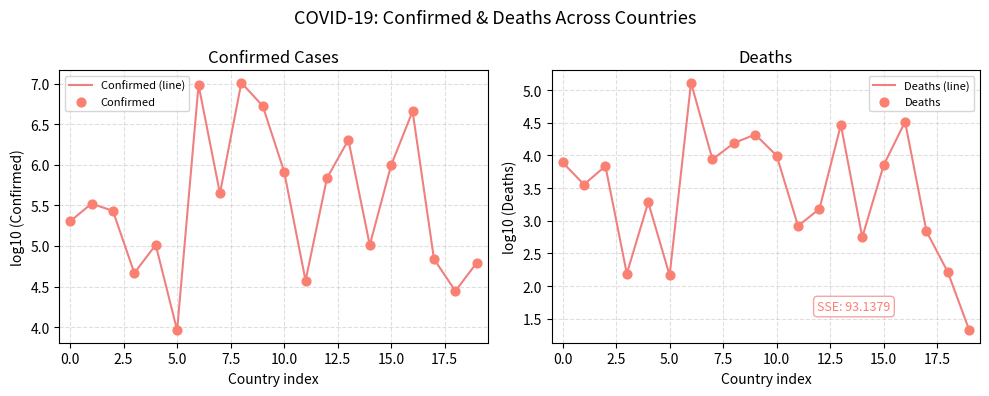

At which label does Confirmed (line) reach its minimum?

5.0